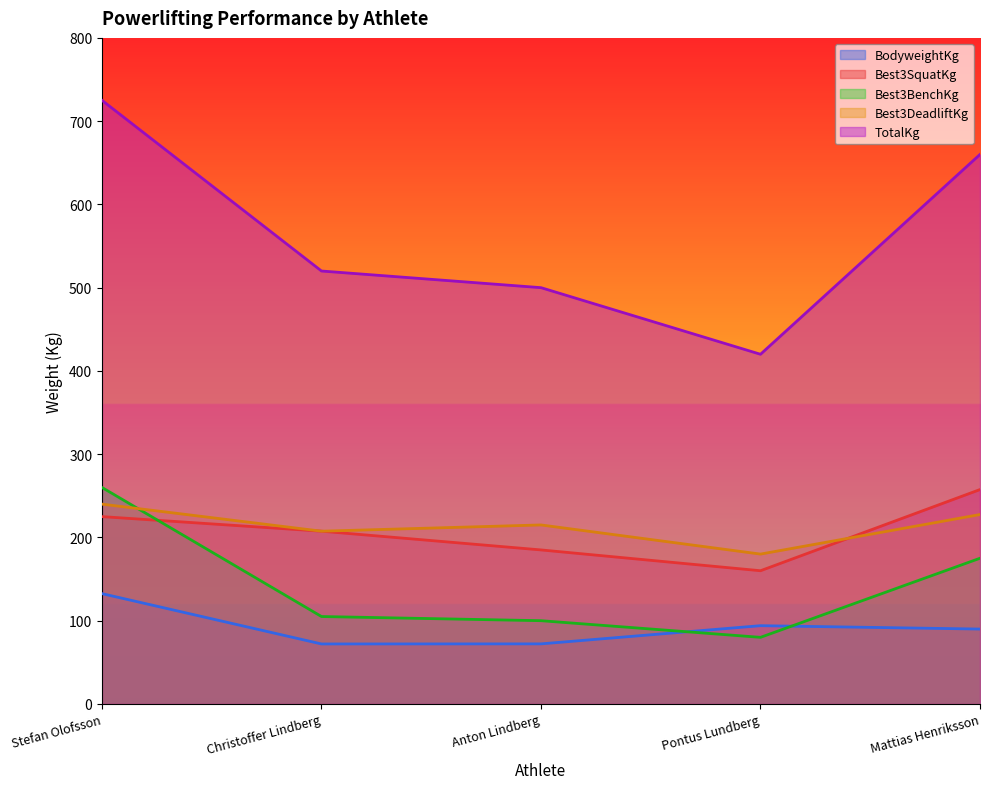

At which category is the sum across all series the highest?

Stefan Olofsson